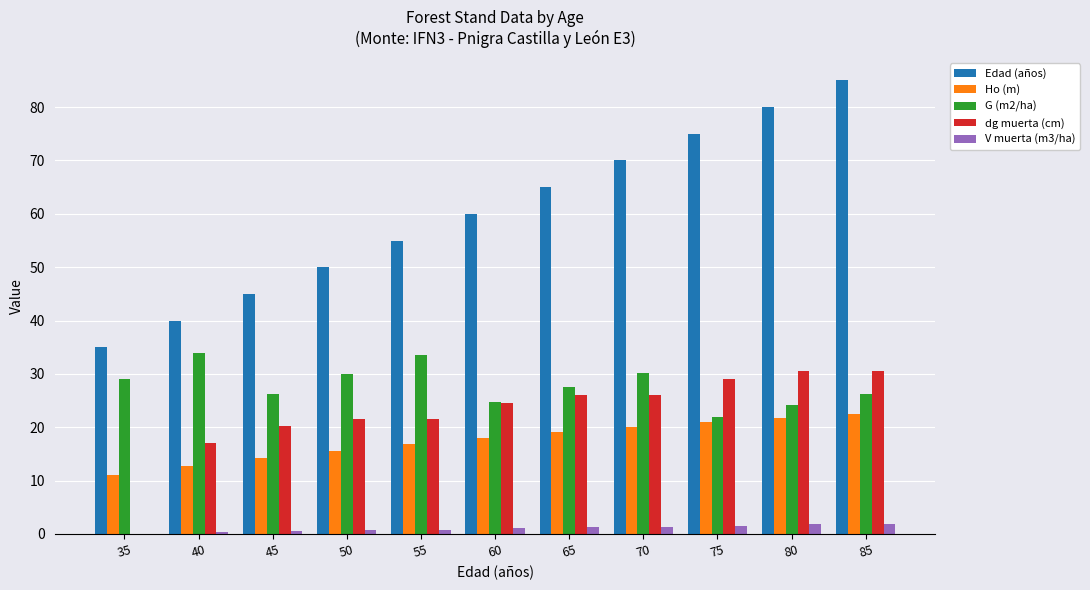

What is the difference between the G (m2/ha) values at 35 and 65?

1.5